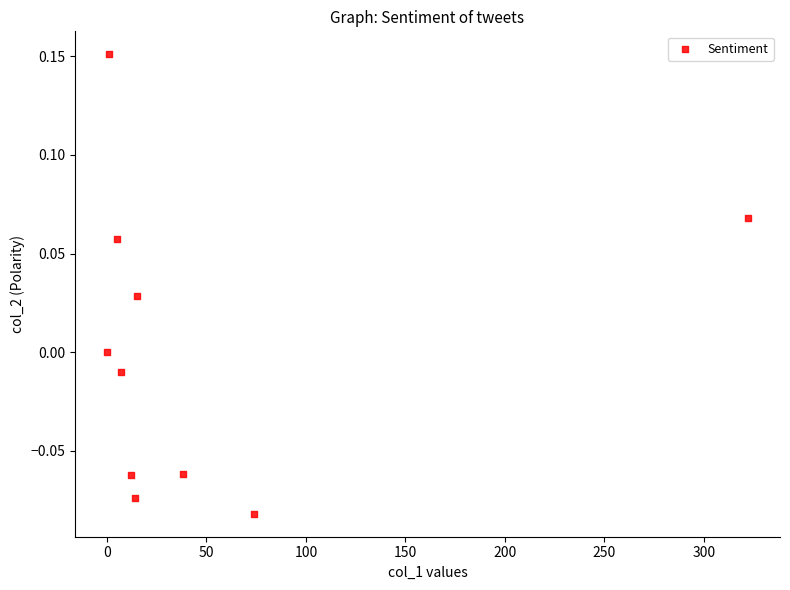

What is the range of X values (max minus min)?

322.1